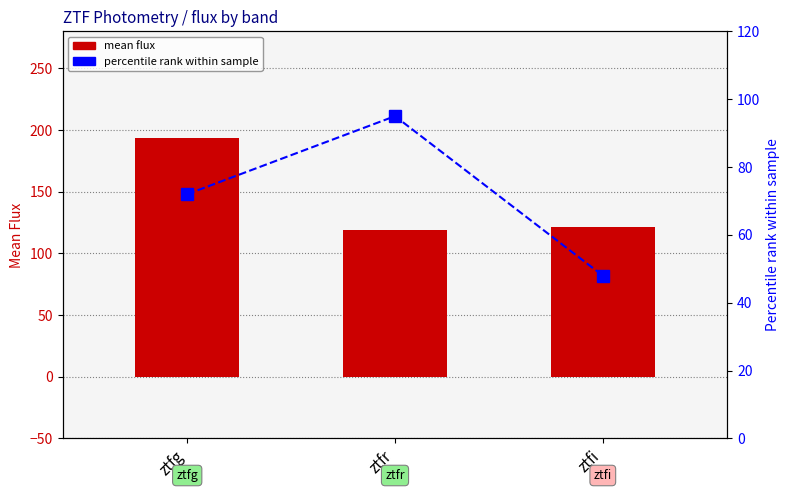

What is the smallest value displayed?

48.0